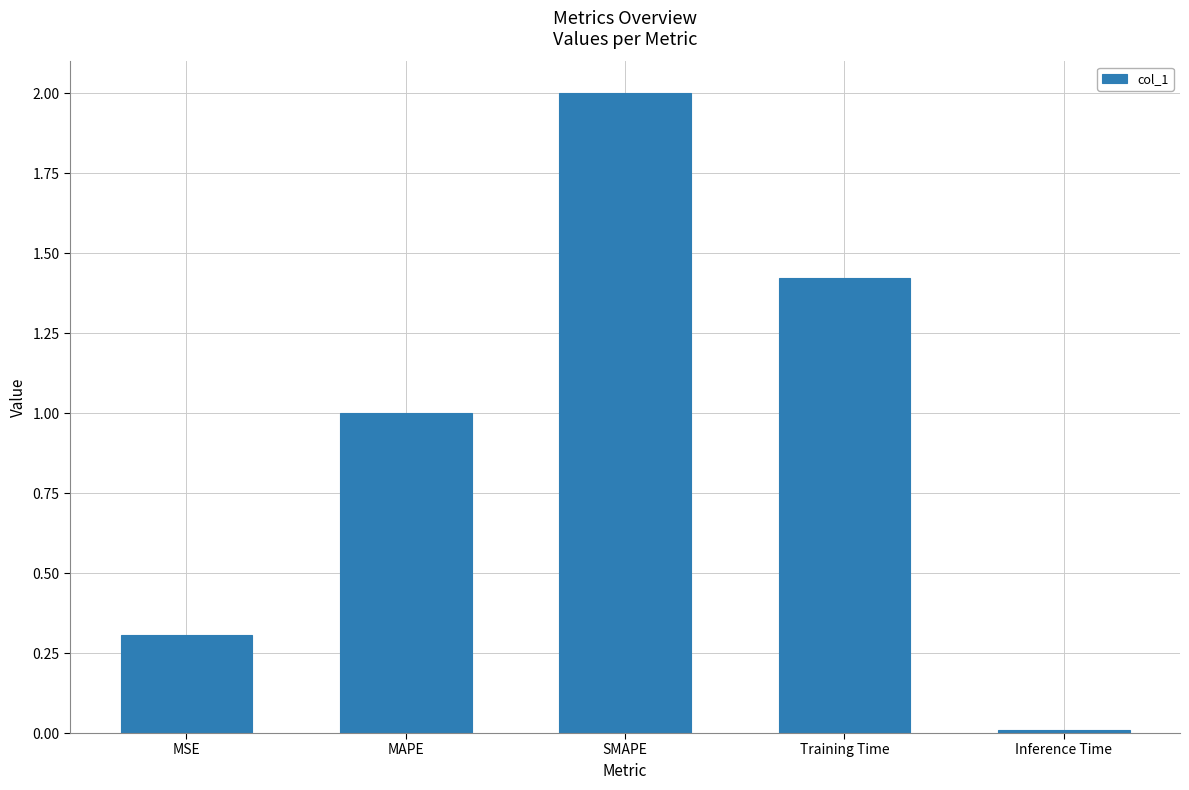

True or false: the data shows 0.3 at MSE.

True